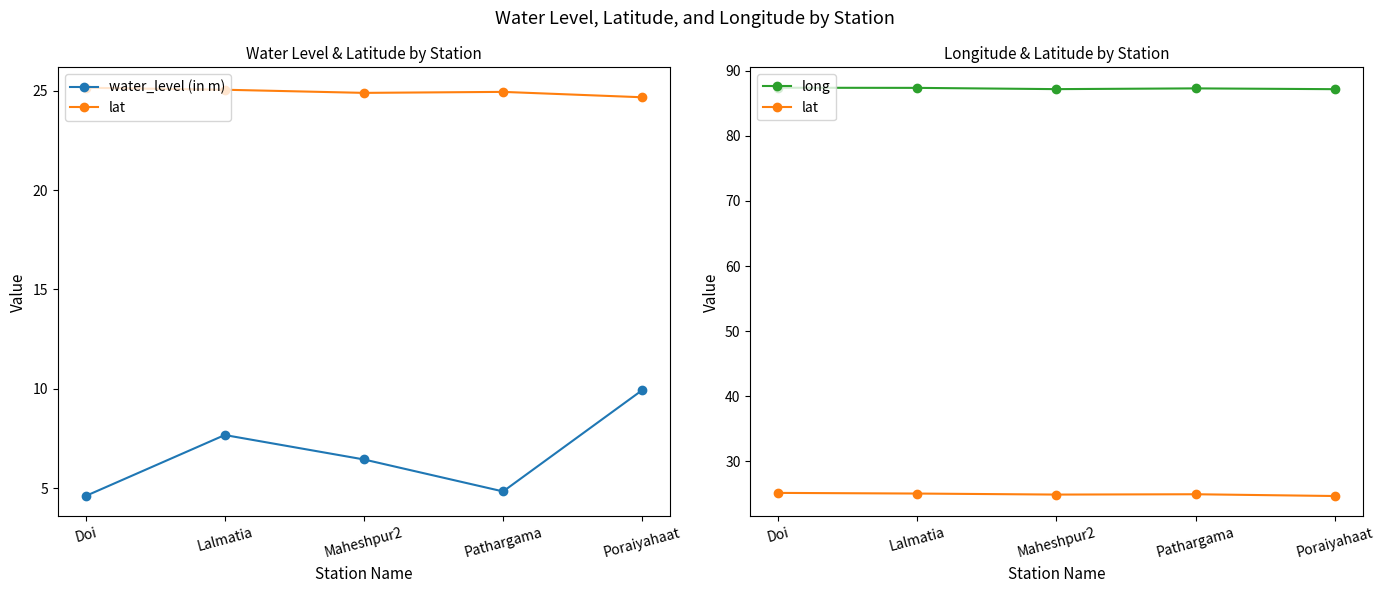

True or false: water_level (in m) and lat cross at least once.

False